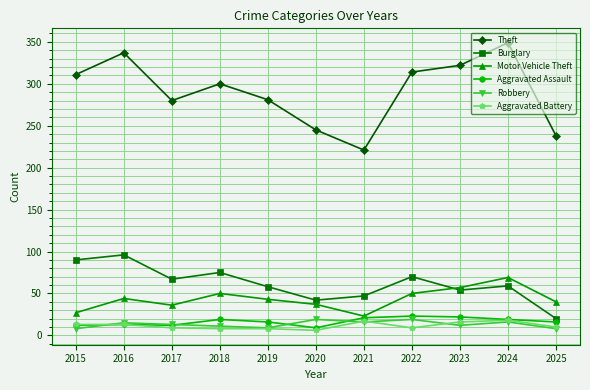

Is the value of Burglary at 2016 greater than the value of Robbery at 2018?

Yes